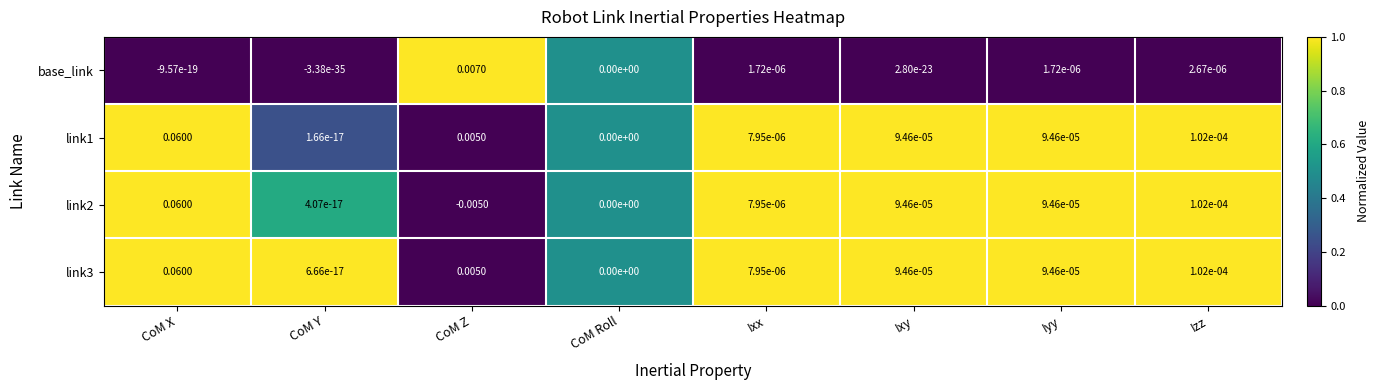

Is the value of link2 at CoM Y greater than the value of link1 at Iyy?

No